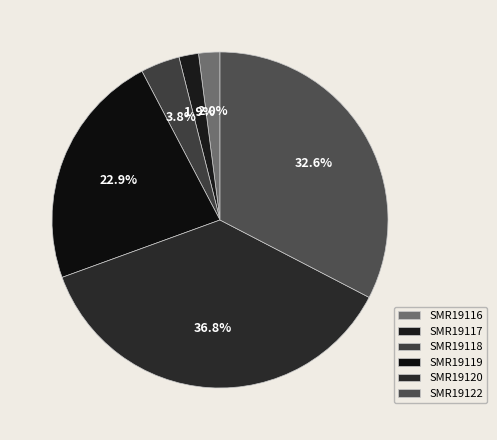

How many segments does this pie chart have?

6